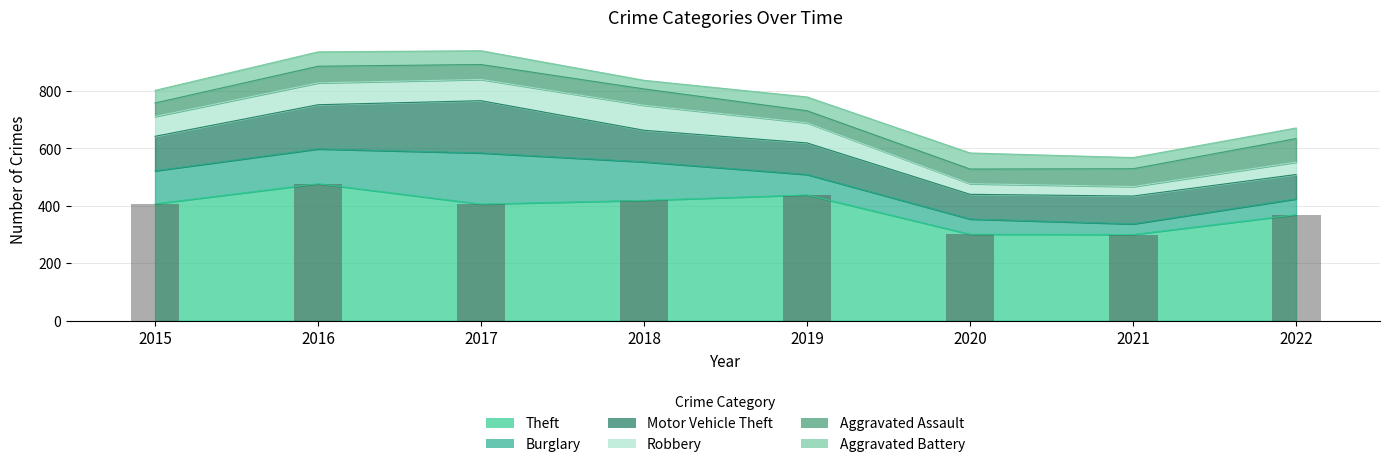

What is the minimum value shown in the chart?

300